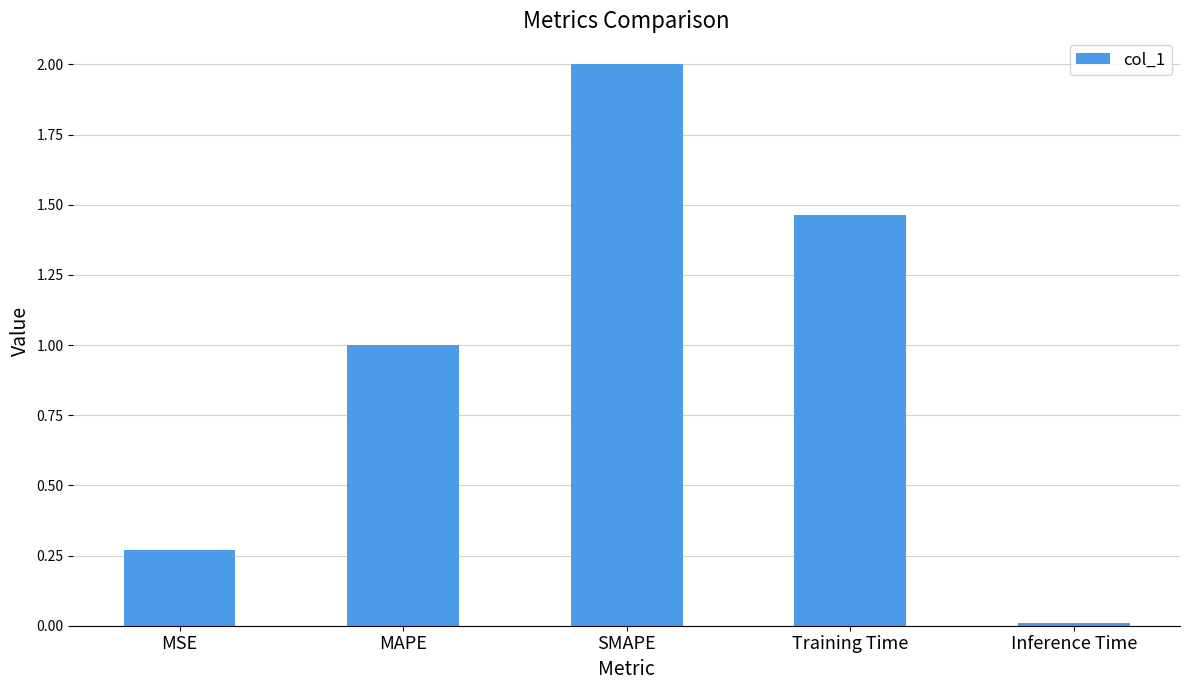

What is the sum of the values at SMAPE and Training Time?

3.5